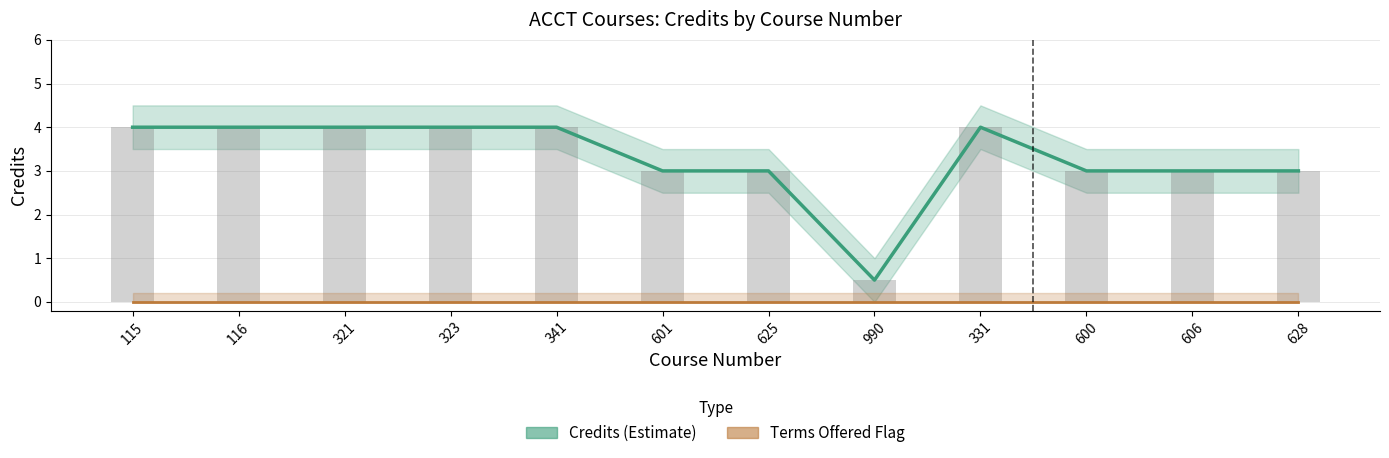

What position from the left is 323?

4